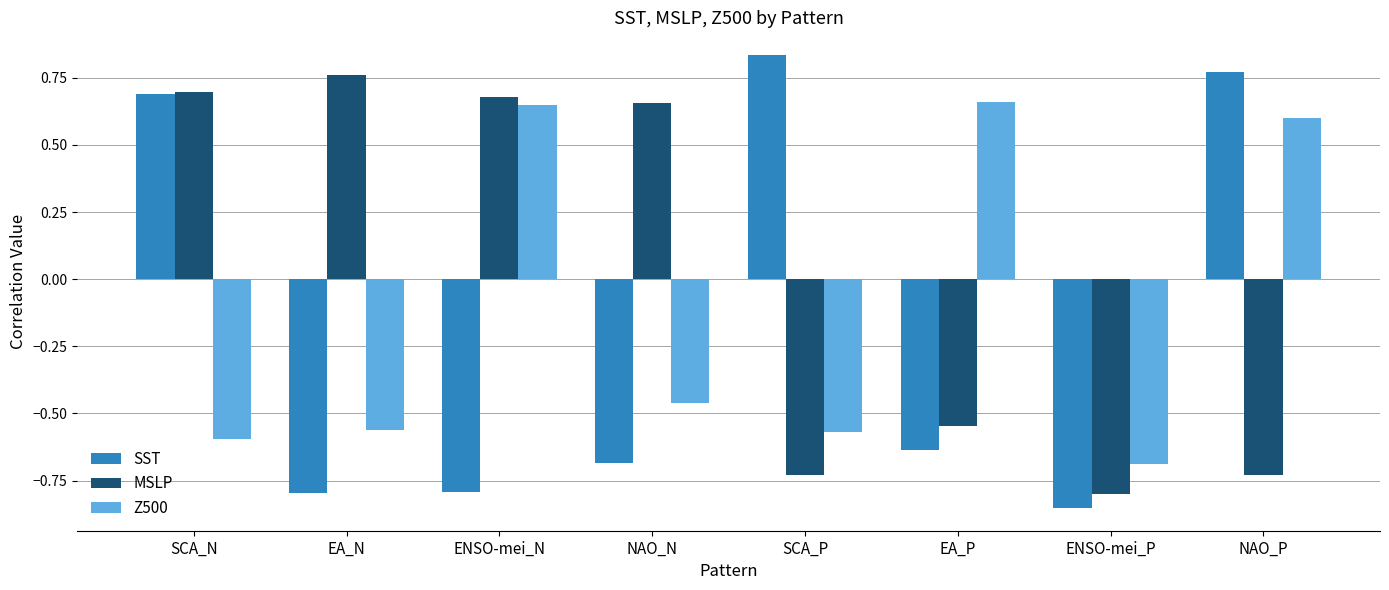

What is the difference between the highest and lowest values at EA_N?

1.6